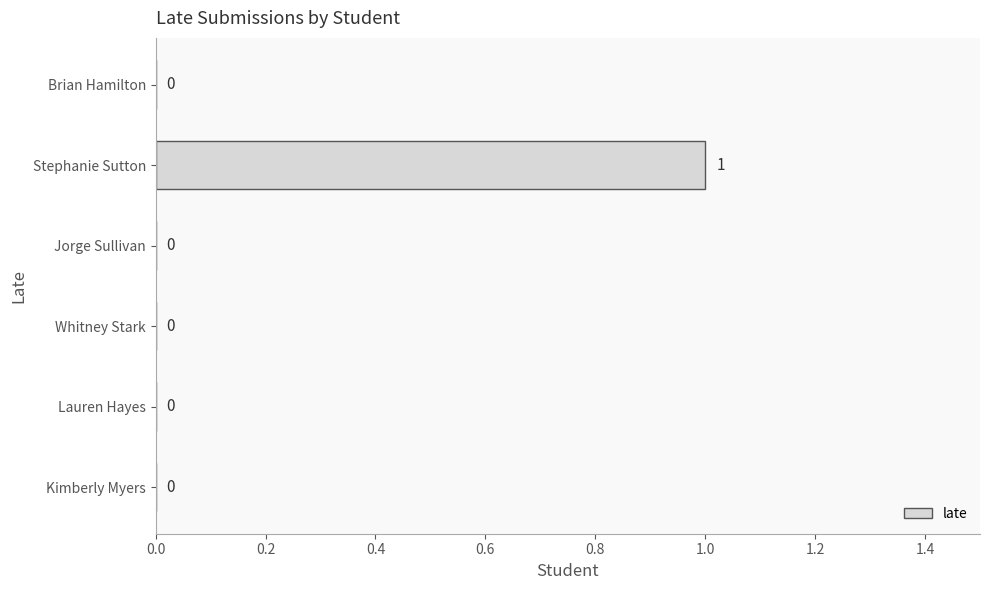

How many values exceed 0?

1